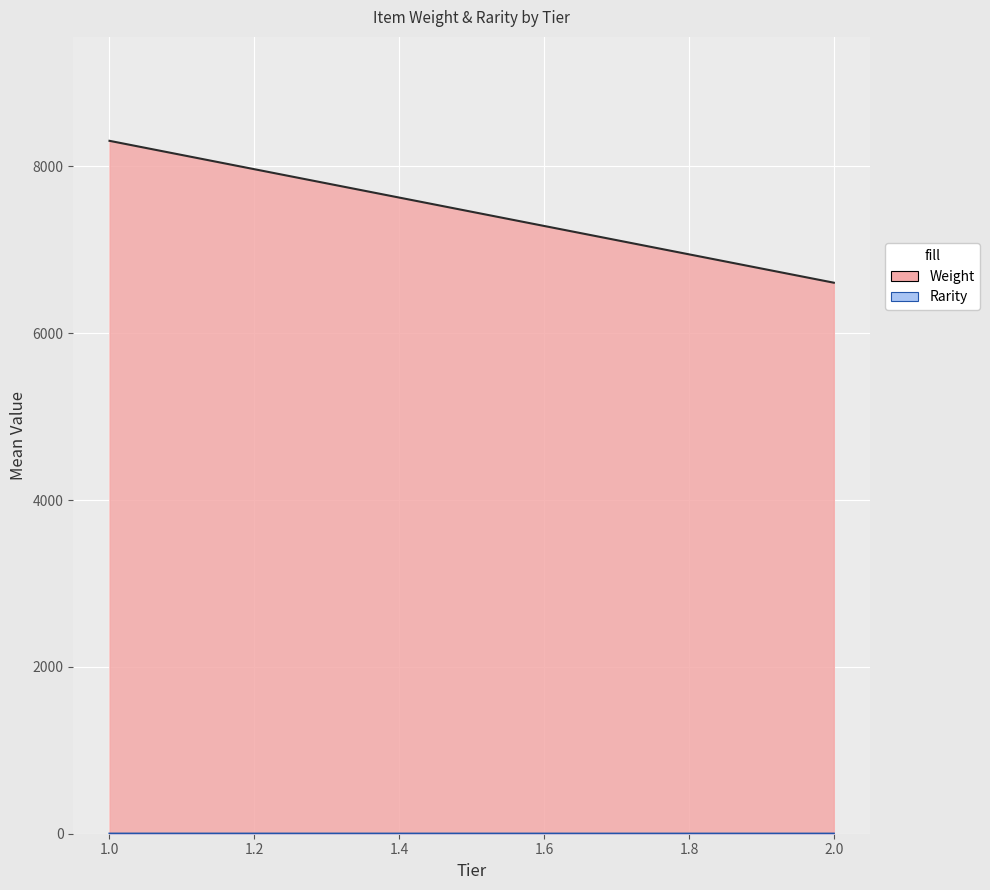

Which series has the widest spread of values?

Weight